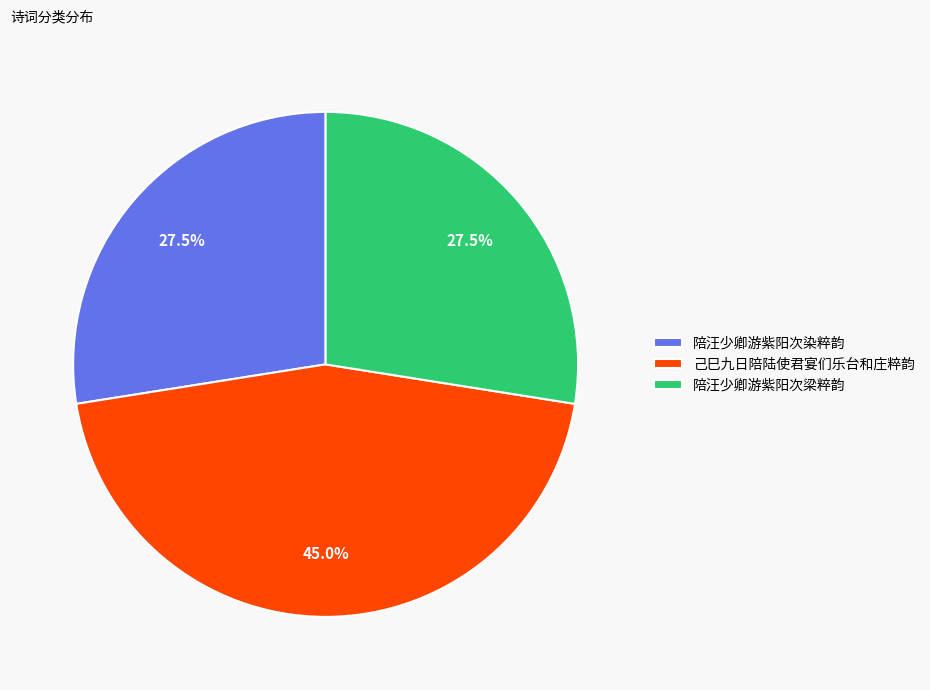

Count the number of slices in the pie.

3